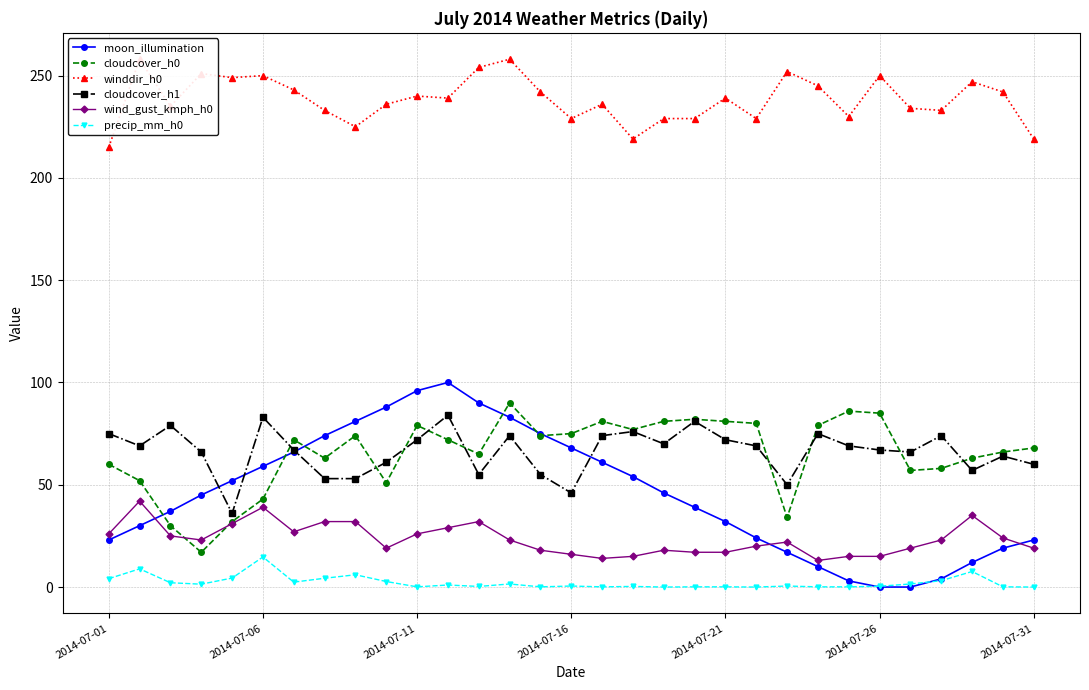

Between 13 and 22, which is larger?

13